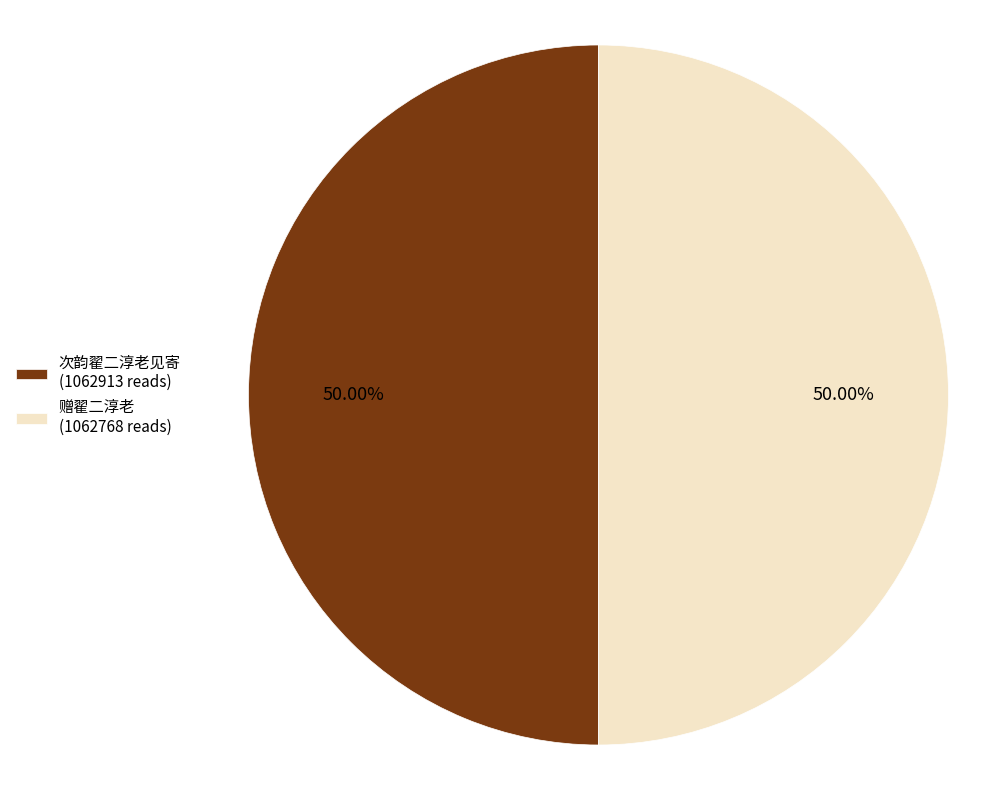

The 赠翟二淳老 slice represents 50% of the pie. True or false?

True